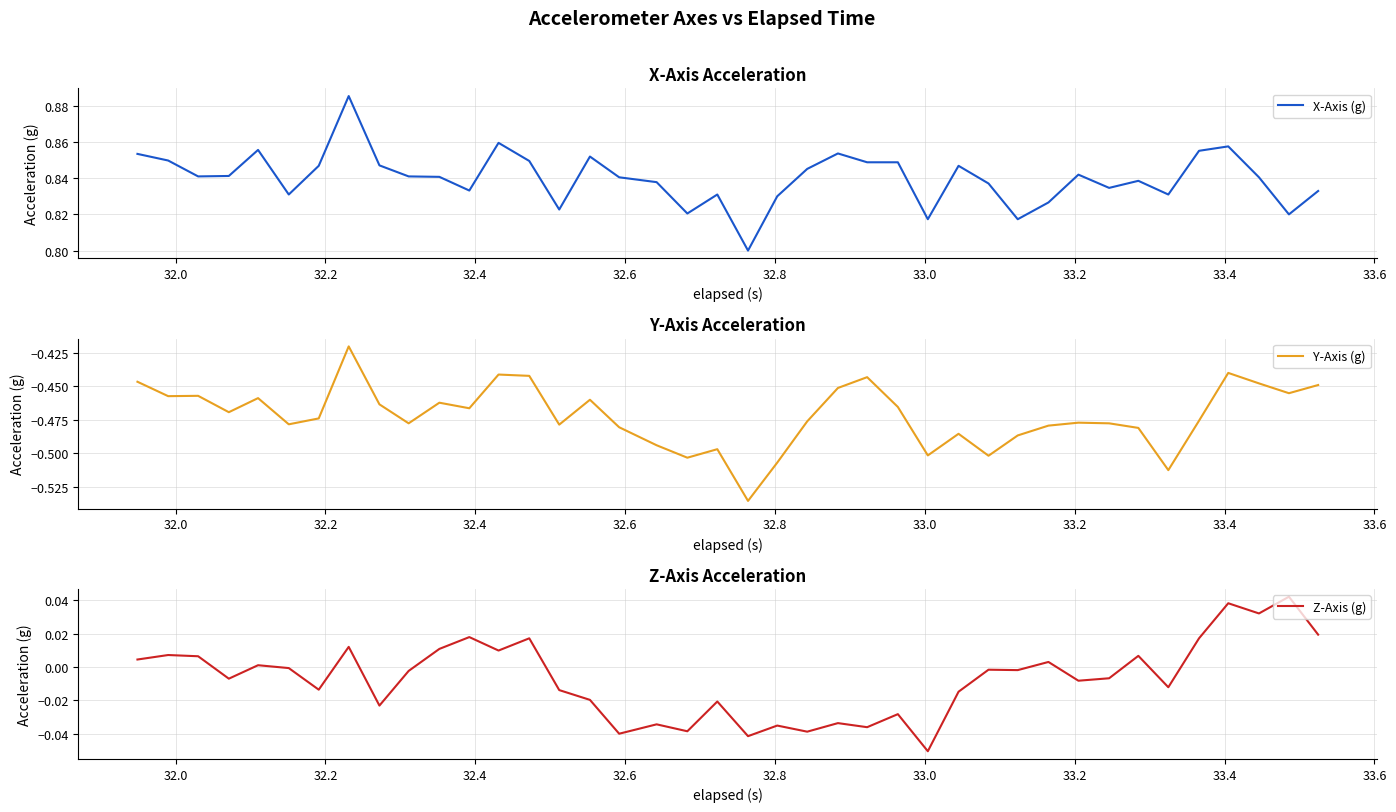

What is the difference between the second highest and second lowest values in the Z-Axis (g) series?

0.1